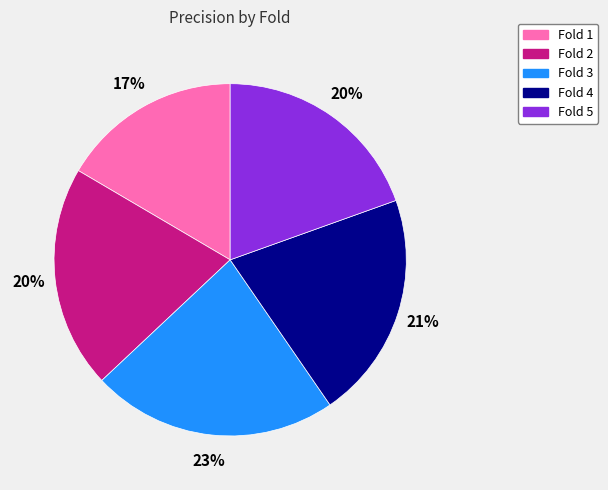

Does any single category account for the majority?

No